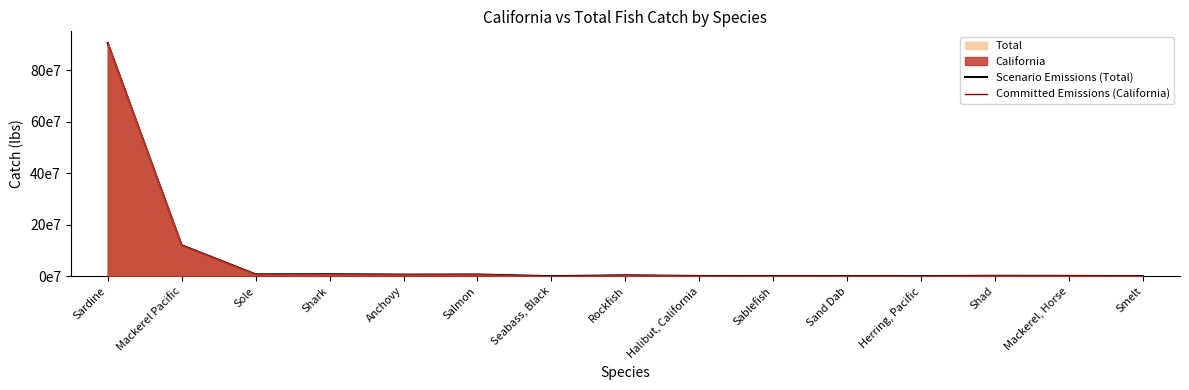

What is the minimum value for Committed Emissions (California)?

42784